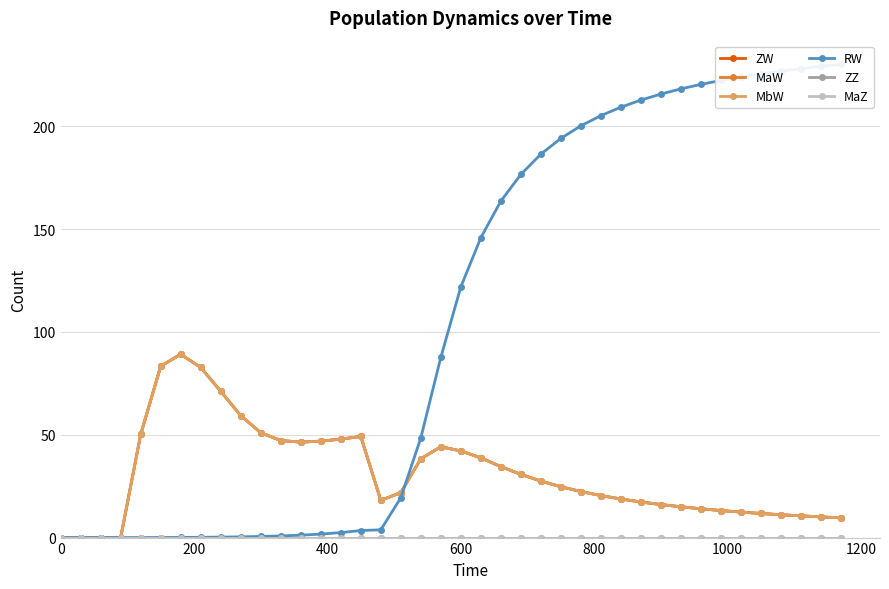

Reading left to right, what are all the values shown in this chart?

ZW: 0.0	0.0	0.0	0.0	50.2	83.3	89.1	82.7	71.1	59.3	51.0	47.2	46.4	46.9	47.9	49.2	18.1	21.9	38.3	44.2	42.1	38.8	34.5	30.7	27.5	24.7	22.4	20.4	18.8	17.3	16.1	15.0	14.0	13.2	12.4	11.7	11.1	10.6	10.1	9.6
MaW: 0.0	0.0	0.0	0.0	50.2	83.3	89.1	82.7	71.1	59.3	51.0	47.2	46.4	46.9	47.9	49.2	18.1	21.9	38.3	44.2	42.1	38.8	34.5	30.7	27.5	24.7	22.4	20.4	18.8	17.3	16.1	15.0	14.0	13.2	12.4	11.7	11.1	10.6	10.1	9.6
MbW: 0.0	0.0	0.0	0.0	50.2	83.3	89.1	82.7	71.1	59.3	51.0	47.2	46.4	46.9	47.9	49.2	18.1	21.9	38.3	44.2	42.1	38.7	34.5	30.7	27.5	24.7	22.4	20.4	18.8	17.3	16.1	15.0	14.0	13.2	12.4	11.7	11.1	10.6	10.1	9.6
RW: 0.0	0.0	0.0	0.0	0.0	0.0	0.1	0.1	0.2	0.4	0.5	0.8	1.2	1.7	2.4	3.4	3.8	19.4	48.5	87.6	121.9	145.8	163.6	176.6	186.4	194.1	200.2	205.2	209.3	212.7	215.7	218.2	220.4	222.3	224.0	225.5	226.8	228.0	229.1	230.1
ZZ: 0.0	0.0	0.0	0.0	0.0	0.0	0.0	0.0	0.0	0.0	0.0	0.0	0.0	0.0	0.0	0.0	0.0	0.0	0.0	0.0	0.0	0.0	0.0	0.0	0.0	0.0	0.0	0.0	0.0	0.0	0.0	0.0	0.0	0.0	0.0	0.0	0.0	0.0	0.0	0.0
MaZ: 0.0	0.0	0.0	0.0	0.0	0.0	0.0	0.0	0.0	0.0	0.0	0.0	0.0	0.0	0.0	0.0	0.0	0.0	0.0	0.0	0.0	0.0	0.0	0.0	0.0	0.0	0.0	0.0	0.0	0.0	0.0	0.0	0.0	0.0	0.0	0.0	0.0	0.0	0.0	0.0